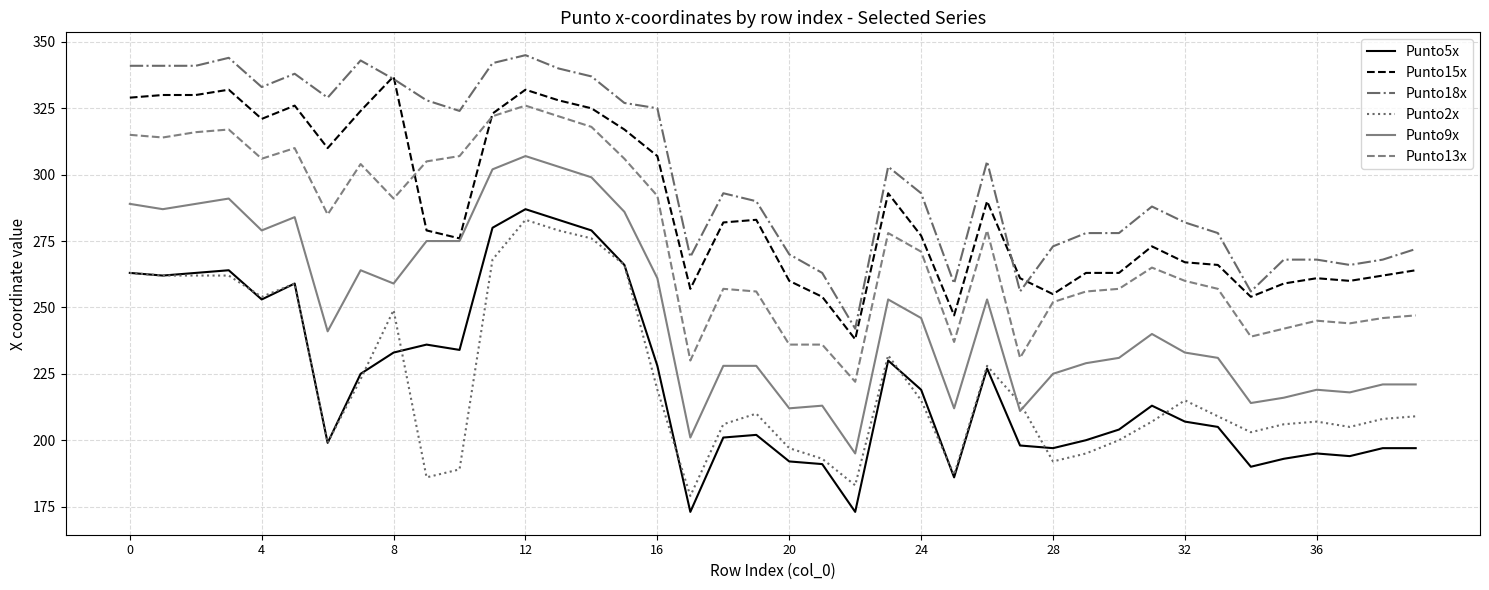

Reading left to right, what are all the values shown in this chart?

Punto5x: 263	262	263	264	253	259	199	225	233	236	234	280	287	283	279	266	228	173	201	202	192	191	173	230	219	186	227	198	197	200	204	213	207	205	190	193	195	194	197	197
Punto15x: 329	330	330	332	321	326	310	324	337	279	276	323	332	328	325	317	307	257	282	283	260	254	238	293	277	247	290	261	255	263	263	273	267	266	254	259	261	260	262	264
Punto18x: 341	341	341	344	333	338	329	343	336	328	324	342	345	340	337	327	325	269	293	290	270	263	242	303	293	259	305	256	273	278	278	288	282	278	256	268	268	266	268	272
Punto2x: 263	262	262	262	254	259	199	223	249	186	189	268	283	279	276	266	219	179	206	210	197	193	183	232	215	187	228	214	192	195	200	207	215	209	203	206	207	205	208	209
Punto9x: 289	287	289	291	279	284	241	264	259	275	275	302	307	303	299	286	261	201	228	228	212	213	195	253	246	212	253	211	225	229	231	240	233	231	214	216	219	218	221	221
Punto13x: 315	314	316	317	306	310	285	304	291	305	307	322	326	322	318	306	292	230	257	256	236	236	222	278	271	237	279	231	252	256	257	265	260	257	239	242	245	244	246	247